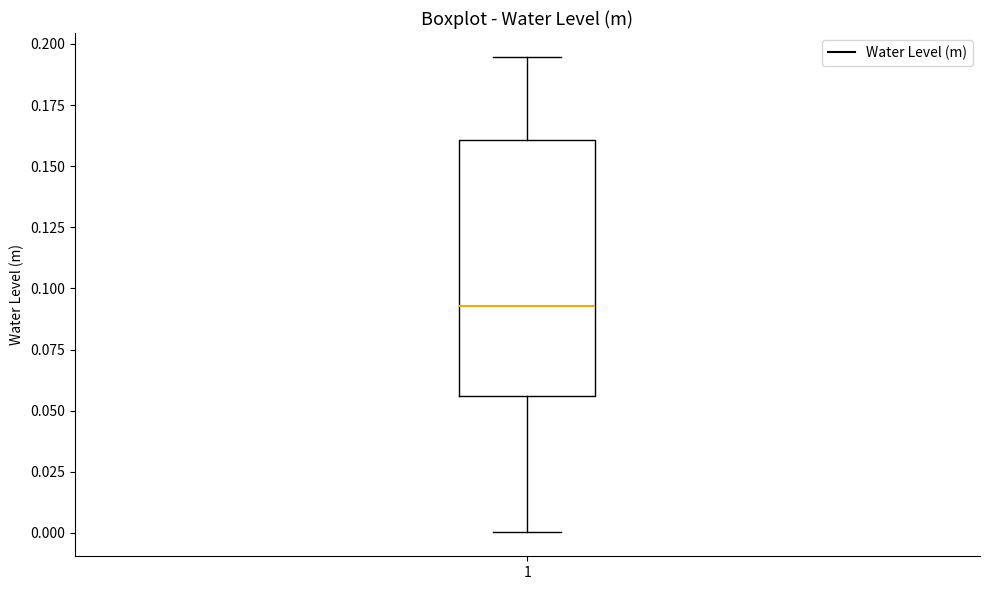

Transcribe this box plot: give where the median line is, the range the box spans, and where the two whiskers end, as read against the y-axis. The values are not printed on the chart, so give them approximately, as read against the axis.

median 0.095, box 0.055 to 0.160, whiskers 0.000 to 0.195